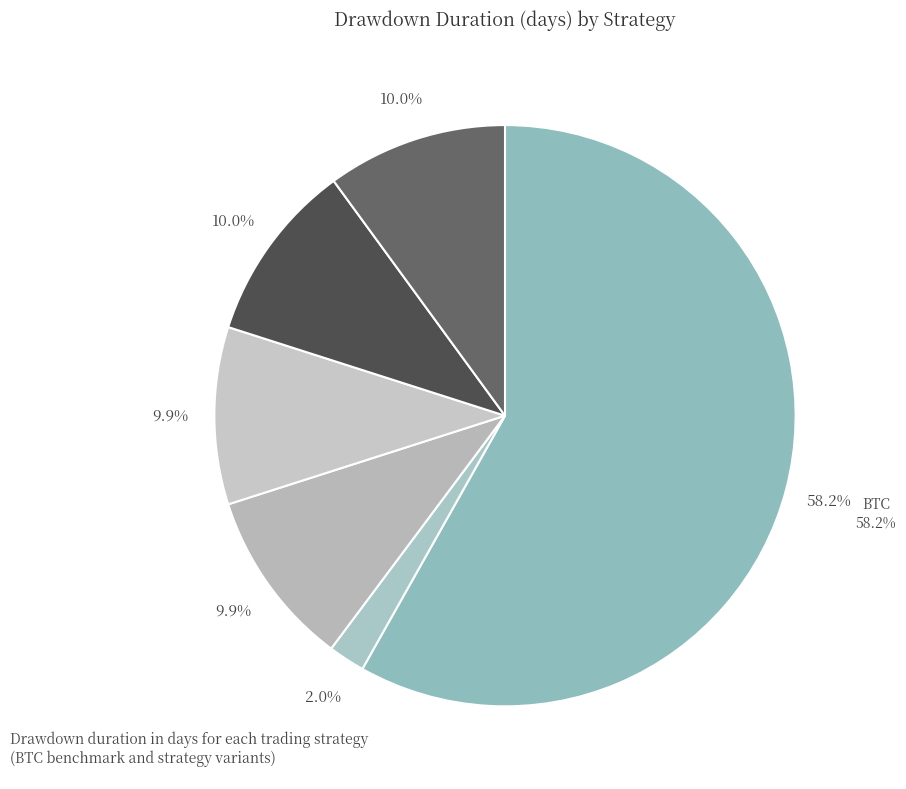

What percentage is the BTC slice, to the nearest percent?

58%